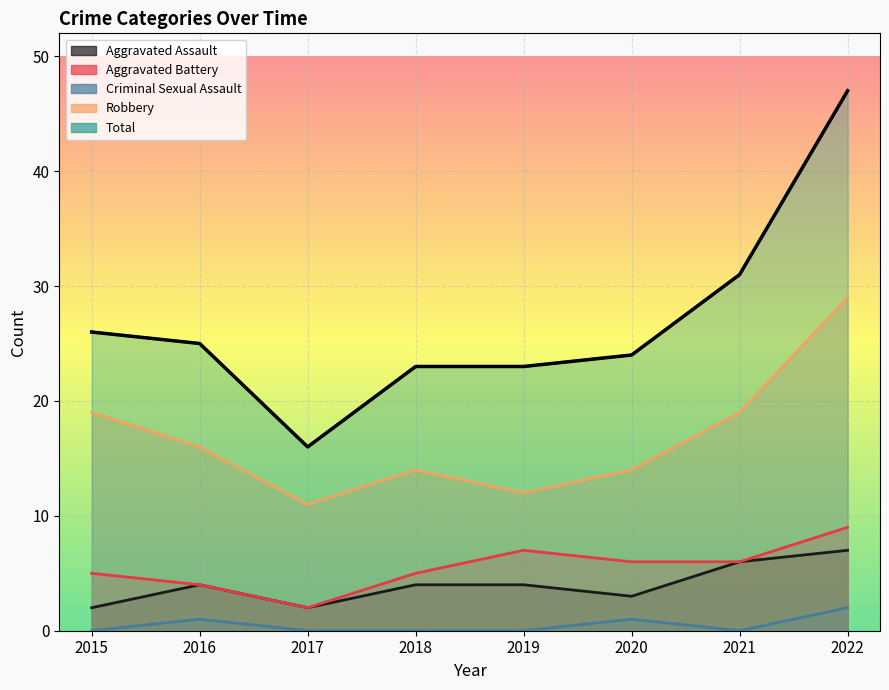

What is the difference between the Aggravated Assault values at 2021 and 2020?

3